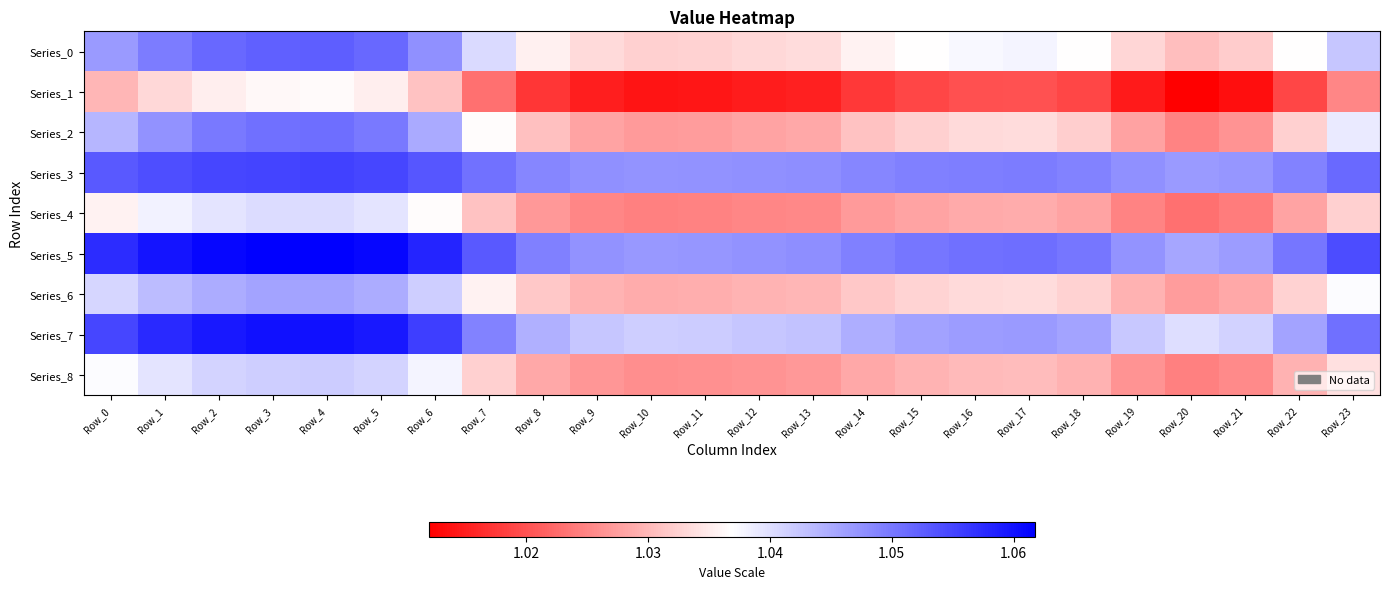

At how many categories does at least one series exceed 1?

24